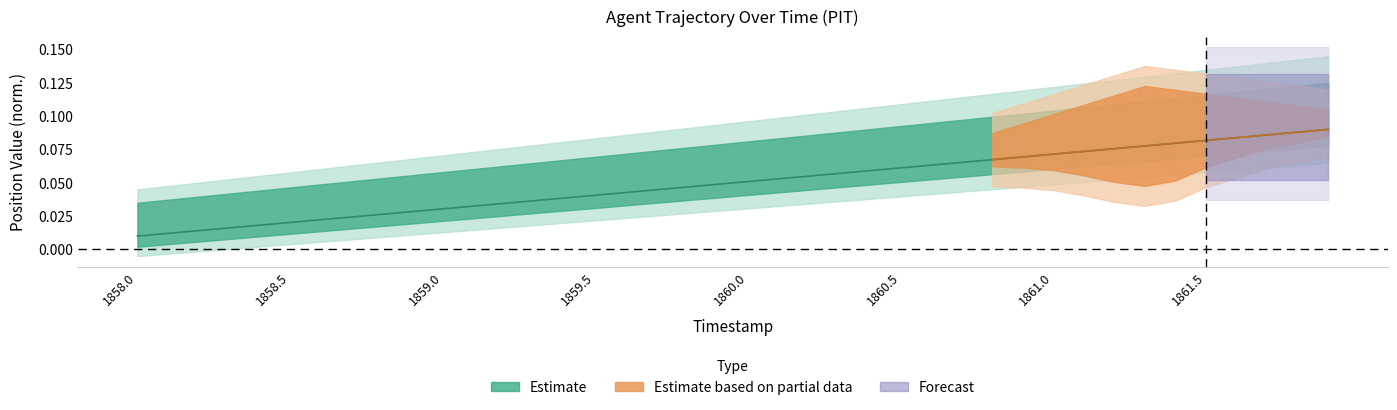

Which has a higher value, 1858.8 or 1860.4?

1860.4